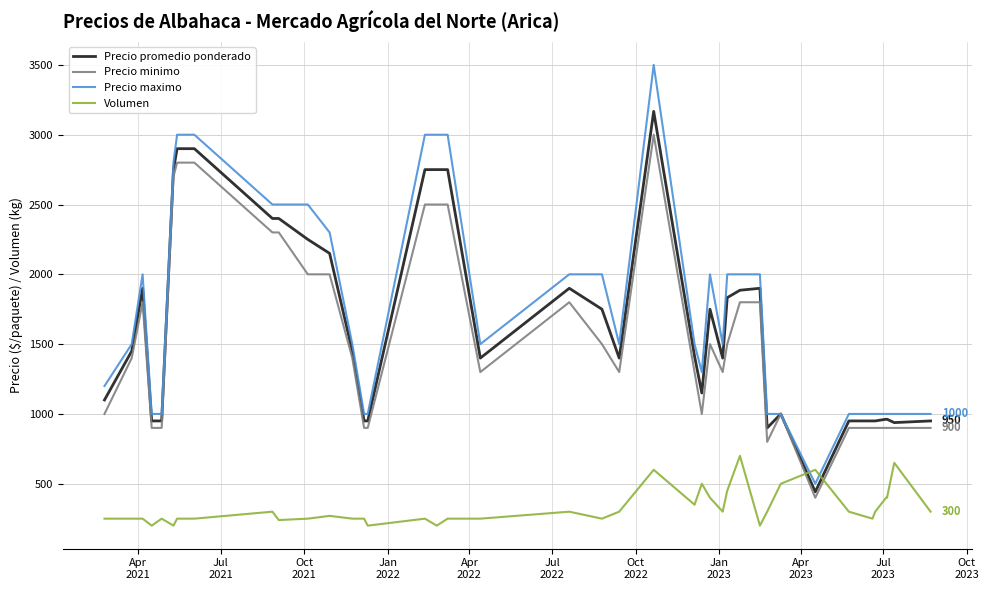

Rank the series by their maximum value, from highest to lowest.

Precio maximo, Precio promedio ponderado, Precio minimo, Volumen